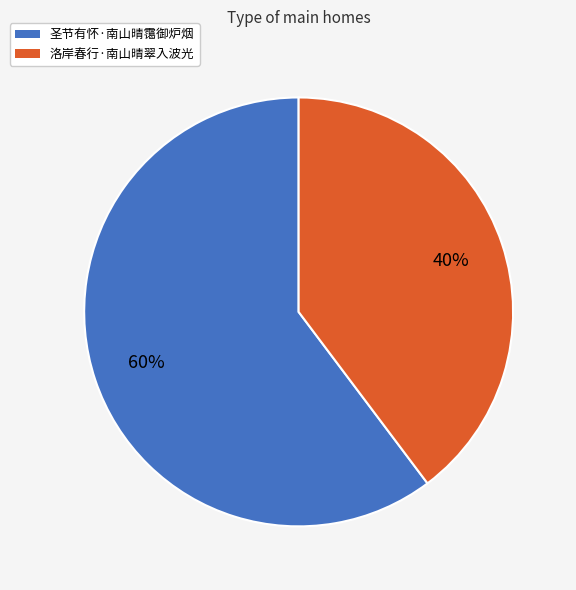

What is the majority slice?

圣节有怀·南山晴霭御炉烟